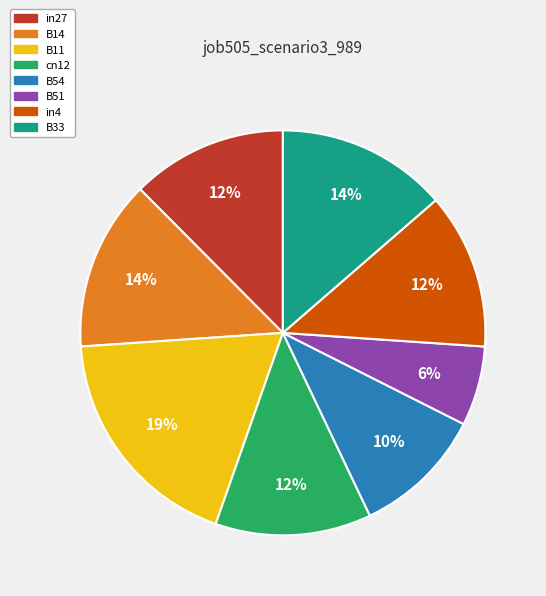

To the nearest percent, what is the average slice percentage?

12%